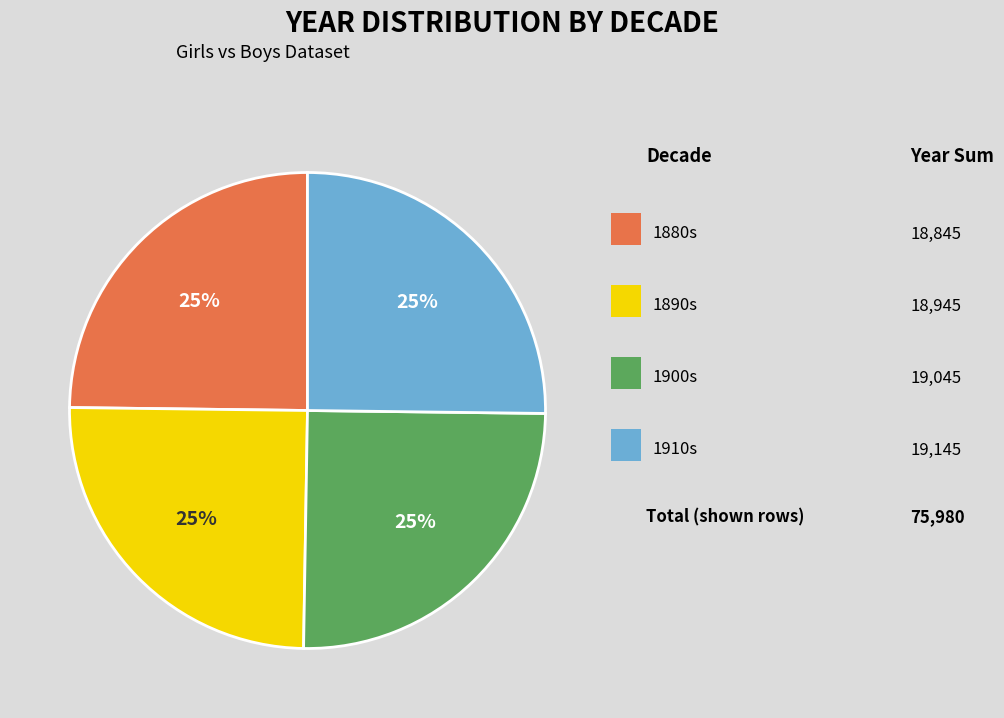

How many slices are in this pie chart?

4